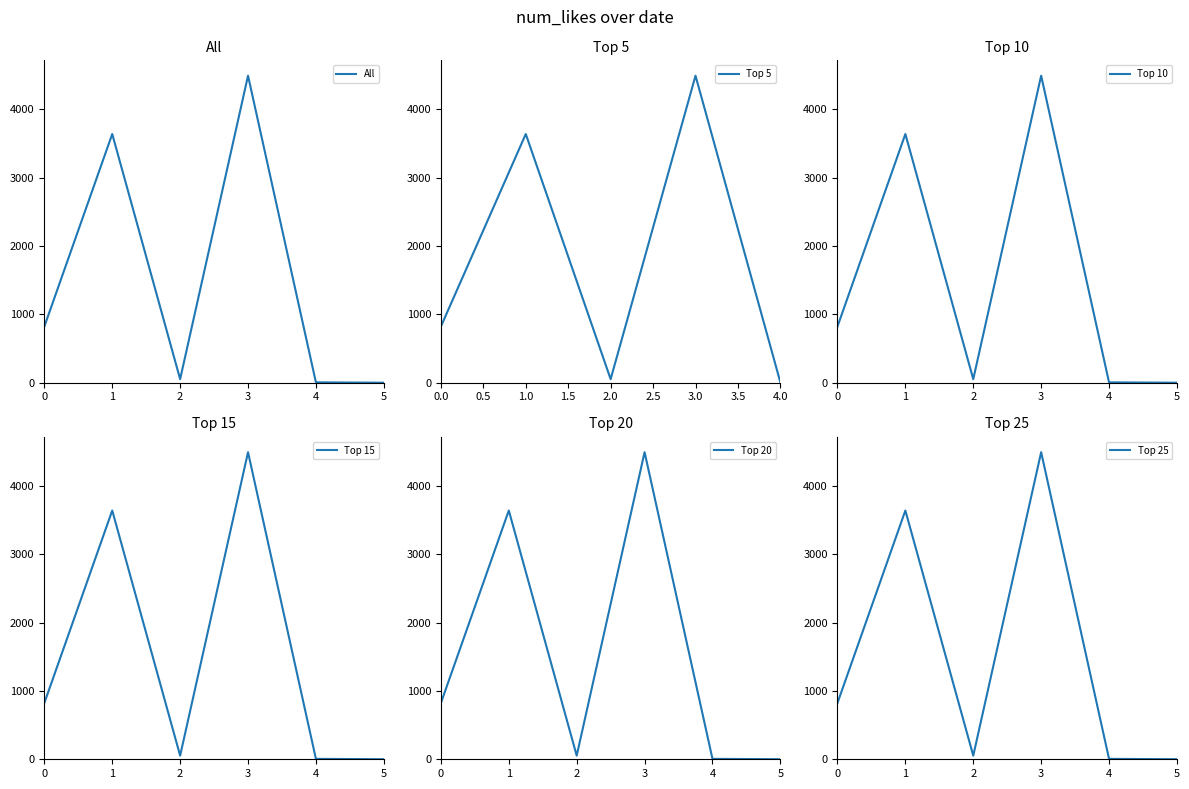

What is the maximum value for All?

4491